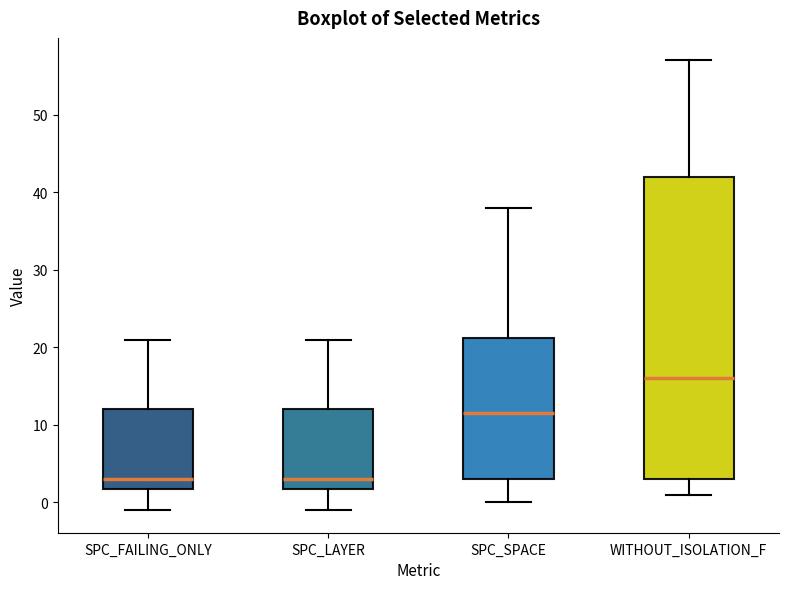

Reading left to right, transcribe this box plot: for each box, give where its median line is, the range the box spans, and where its two whiskers end, as read against the y-axis. The values are not printed on the chart, so give them approximately, as read against the axis.

SPC_FAILING_ONLY: median 3, box 2 to 12, whiskers -1 to 21
SPC_LAYER: median 3, box 2 to 12, whiskers -1 to 21
SPC_SPACE: median 12, box 3 to 21, whiskers 0 to 38
WITHOUT_ISOLATION_F: median 16, box 3 to 42, whiskers 1 to 57